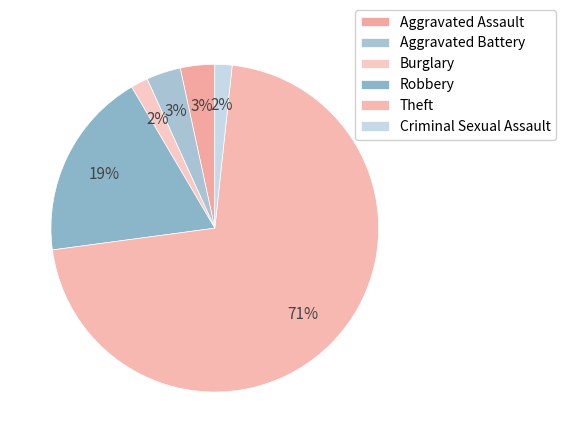

True or false: Theft accounts for 60% of the total.

False